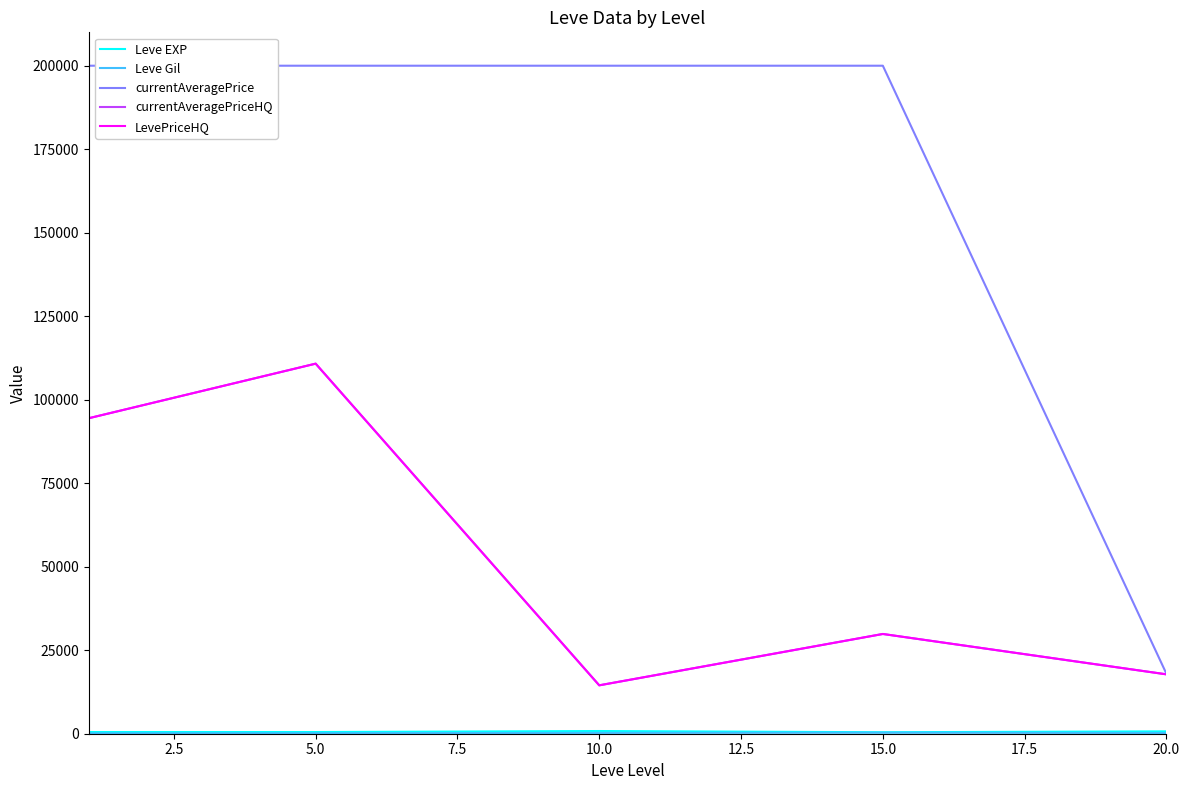

What is the average value of the currentAveragePriceHQ series?

53477.7